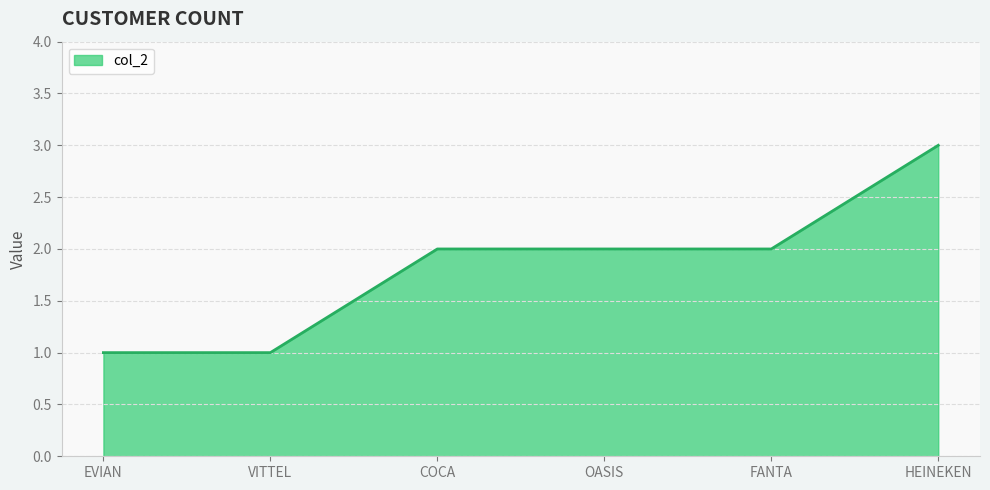

True or false: there are more than 2 points higher than both neighbors.

False